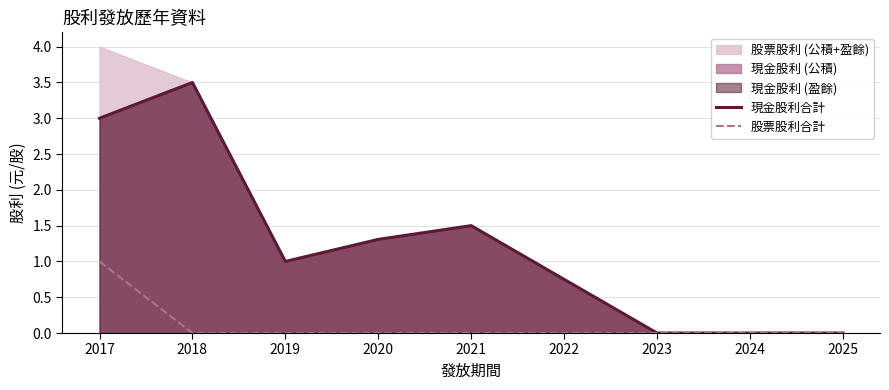

Reading left to right, extract all data points from this chart.

現金股利合計: 2017=3.0	2018=3.5	2019=1.0	2020=1.3	2021=1.5	2022=0.8	2023=0.0	2024=0.0	2025=0.0
股票股利合計: 2017=1.0	2018=0.0	2019=0.0	2020=0.0	2021=0.0	2022=0.0	2023=0.0	2024=0.0	2025=0.0